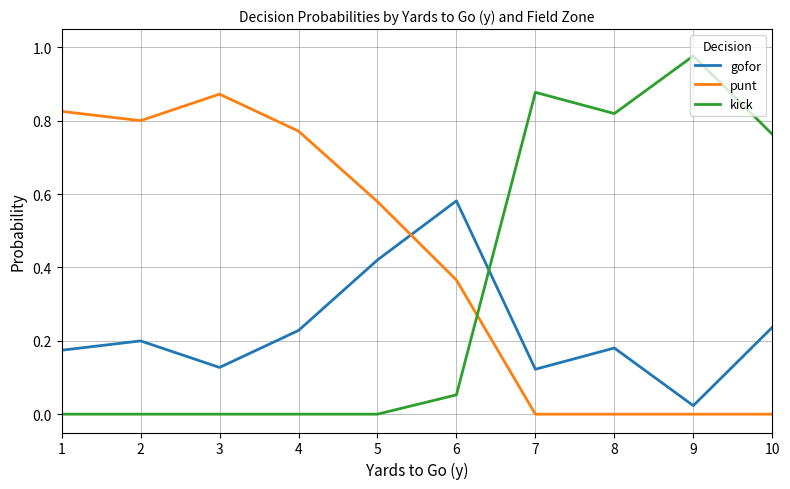

Which series has the widest spread of values?

kick